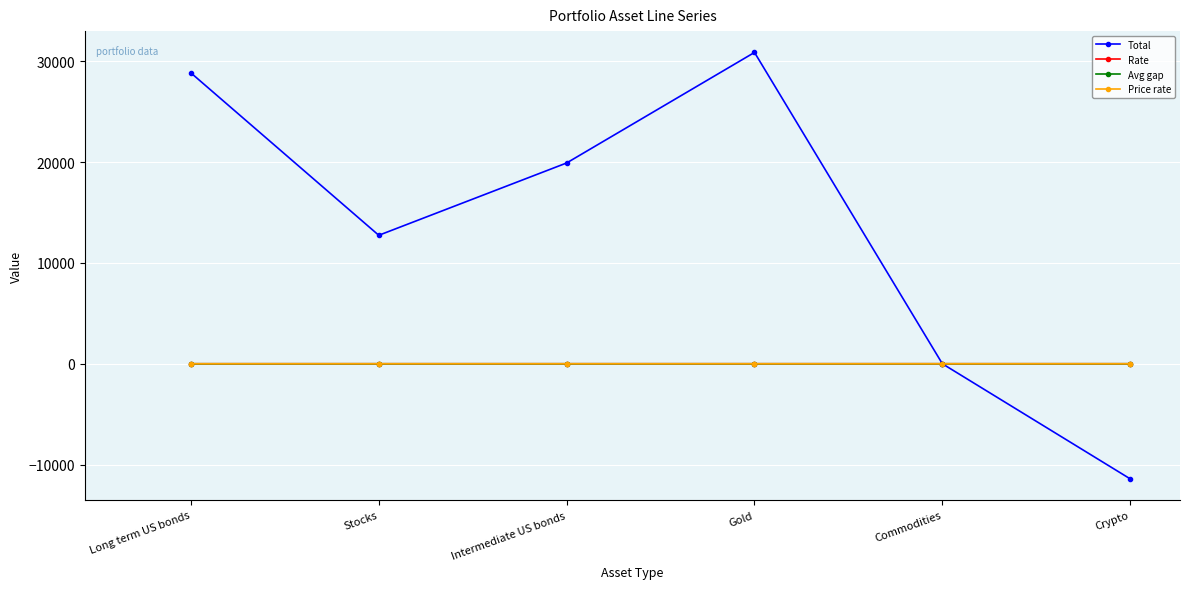

Which series has the largest range (max minus min)?

Total